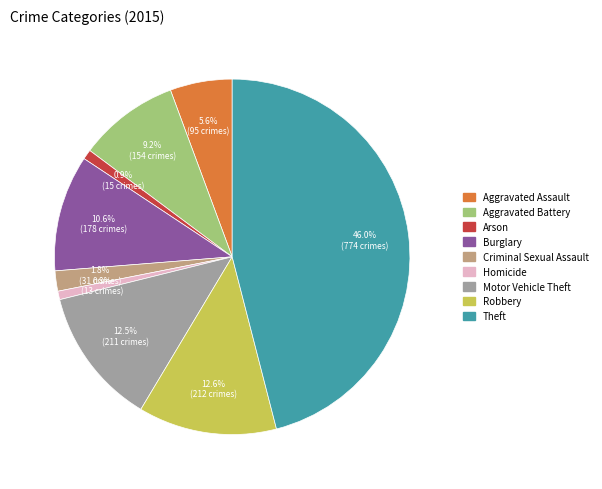

Combined, do Aggravated Assault and Homicide account for over 50%?

No